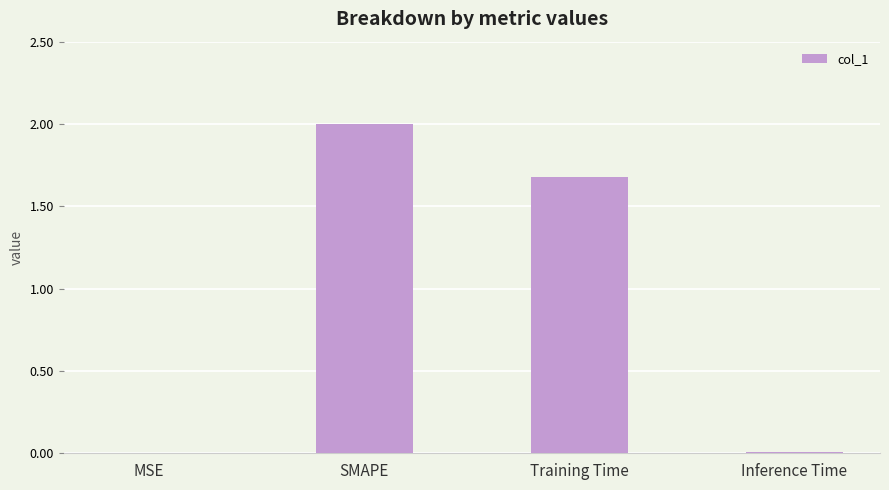

The value at Training Time is 1.7. True or false?

True